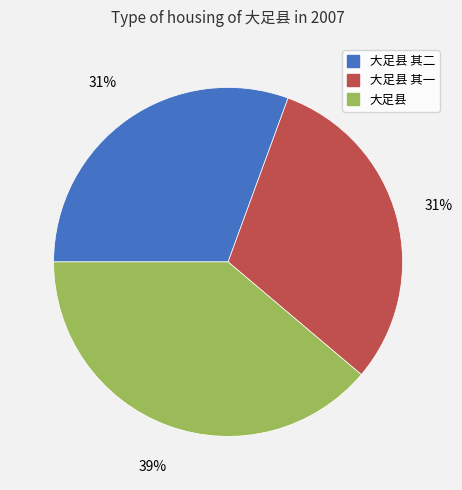

Does any single category account for the majority?

No